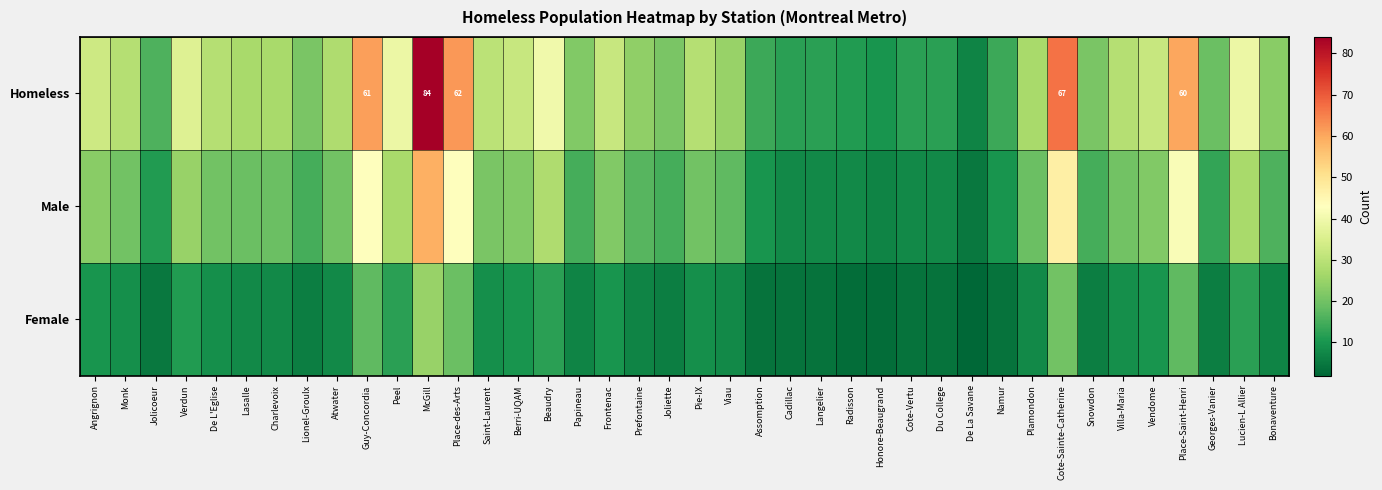

The Homeless series shows 60 at Place-Saint-Henri. True or false?

True